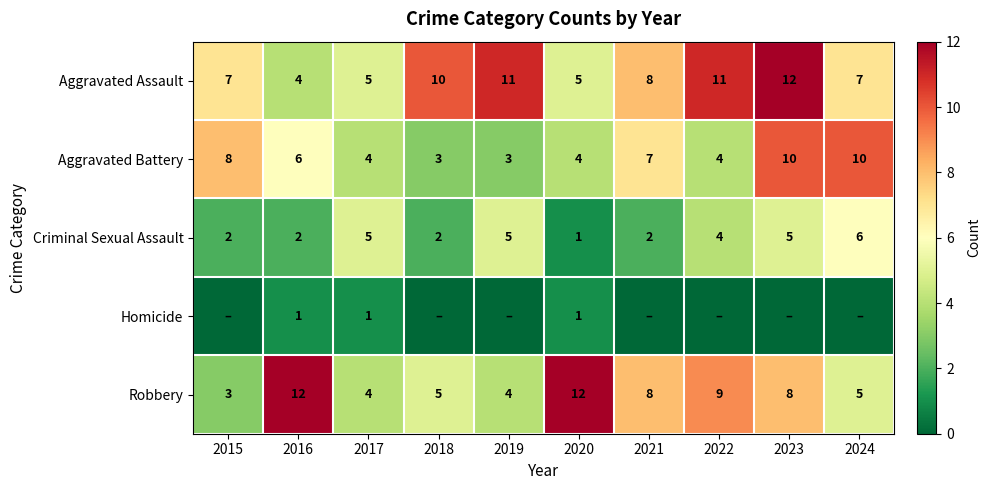

What is the average value of the Robbery series?

7